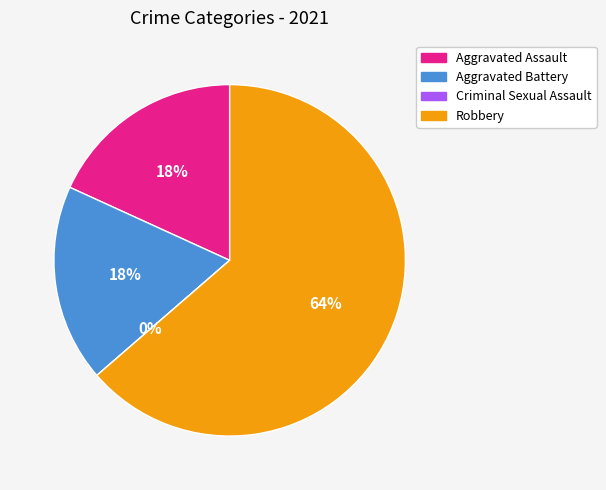

What is the smallest slice in the pie chart?

Criminal Sexual Assault